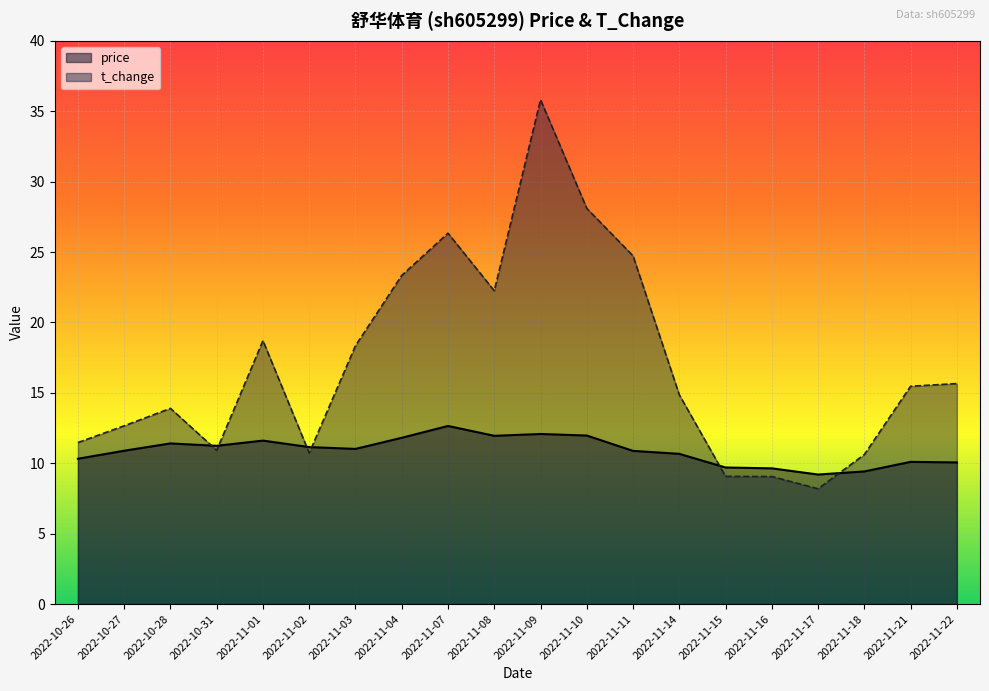

Which series has the largest total across all categories?

t_change